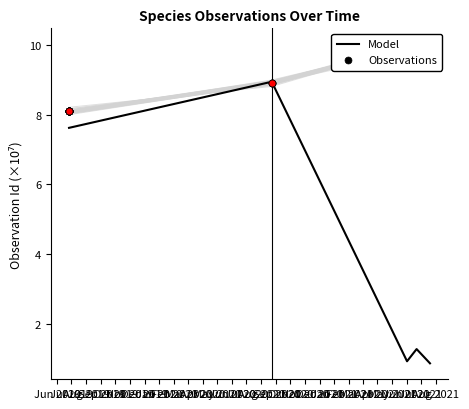

Between Oct 2019 and Aug 2019, which is larger?

Aug 2019